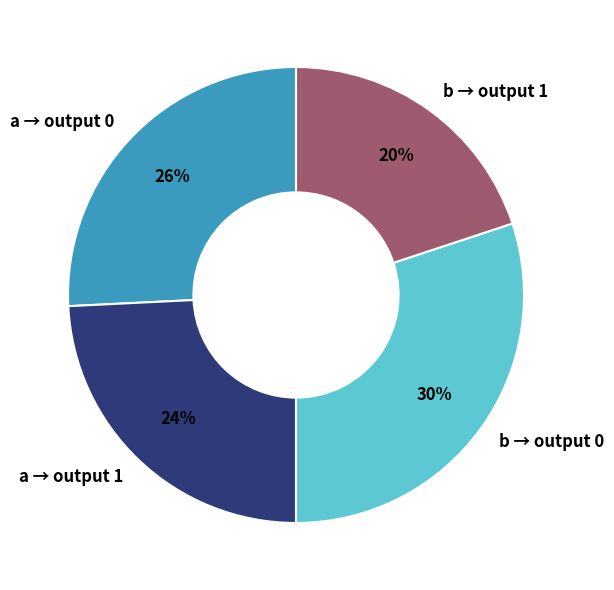

To the nearest percent, what percentage of the pie is b → output 1?

20%